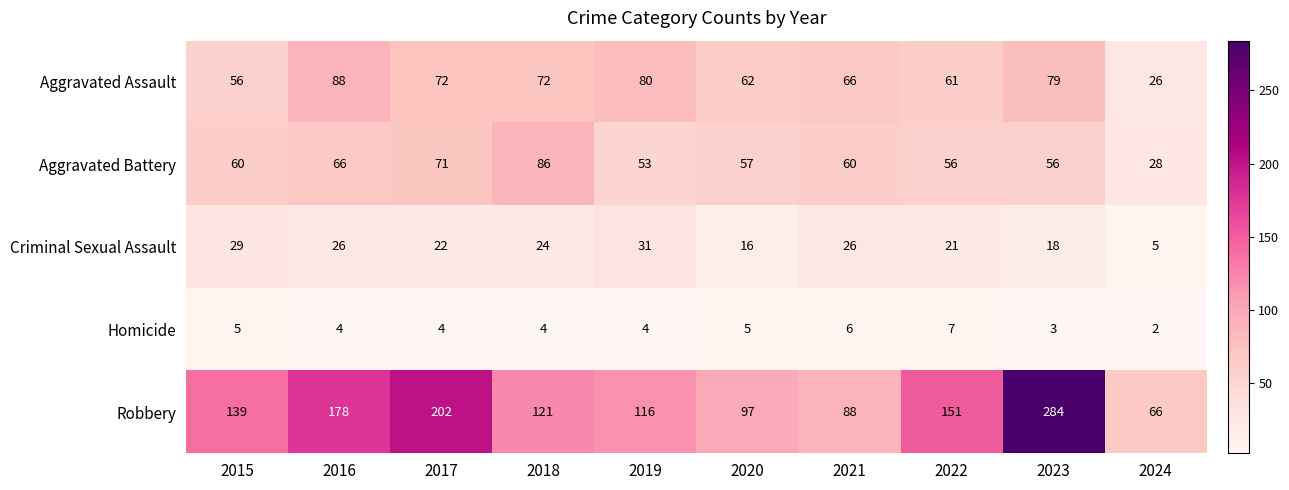

At which label does Aggravated Assault first exceed 72?

2016